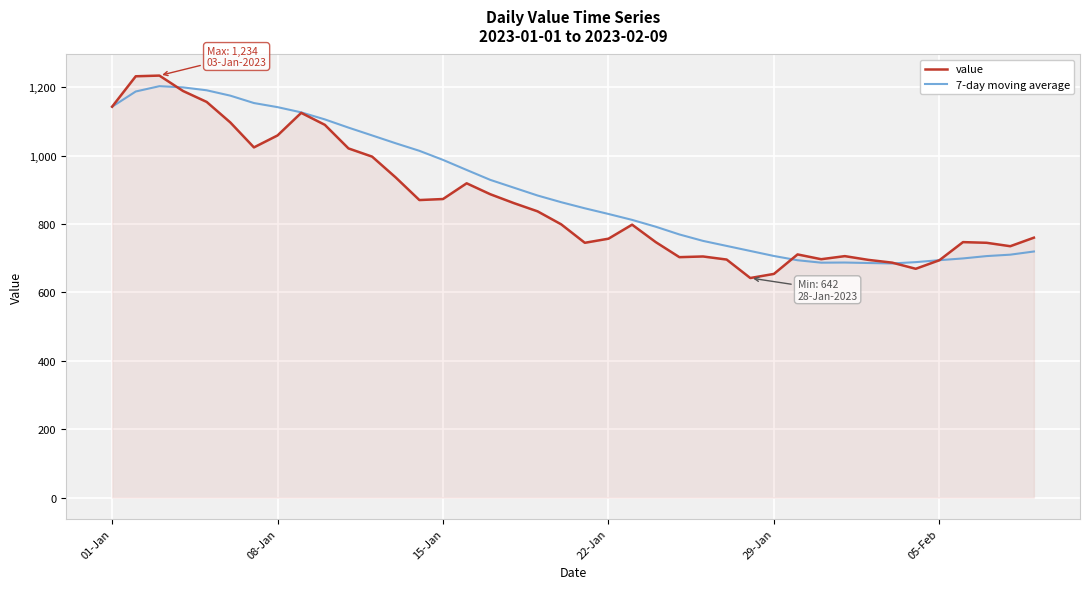

True or false: 7-day moving average and value intersect in this chart.

True